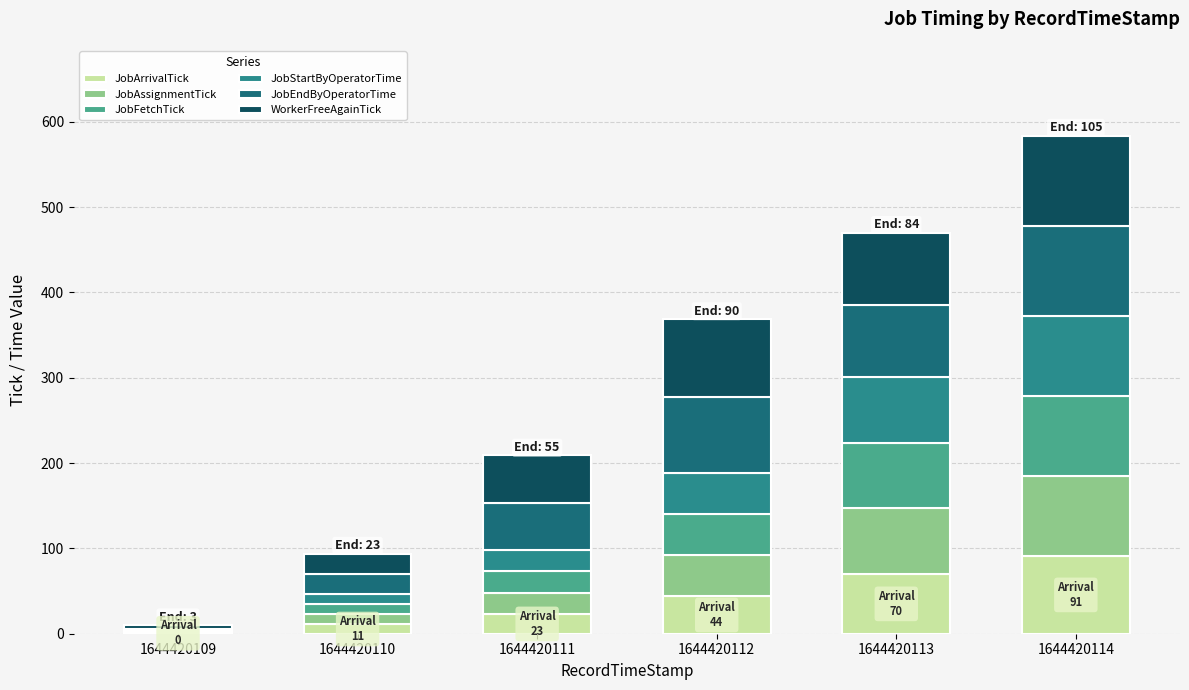

Does the chart contain stacked bars?

Yes